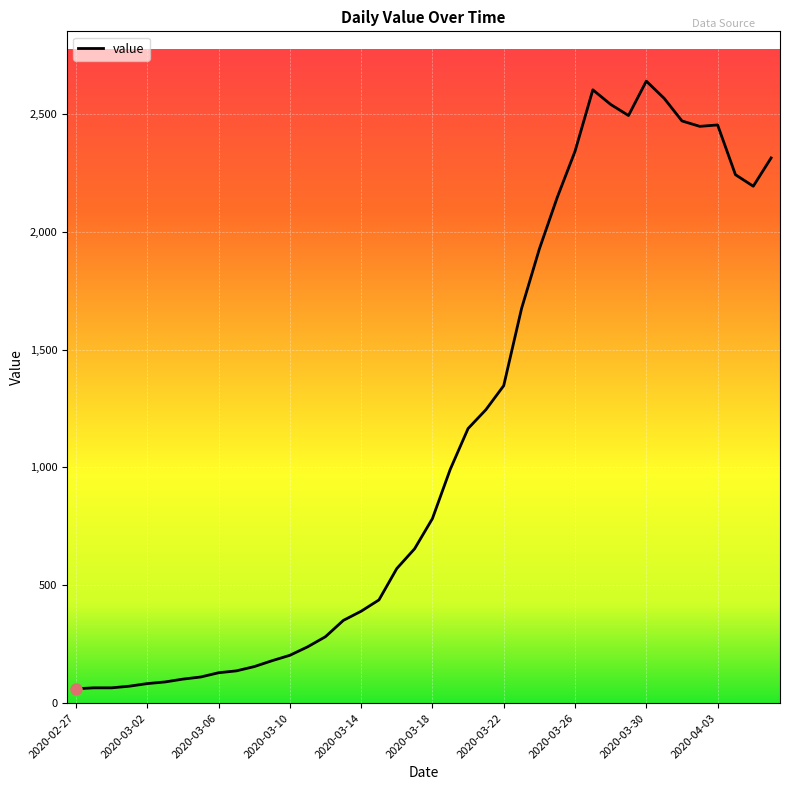

What is the minimum value shown in the chart?

61